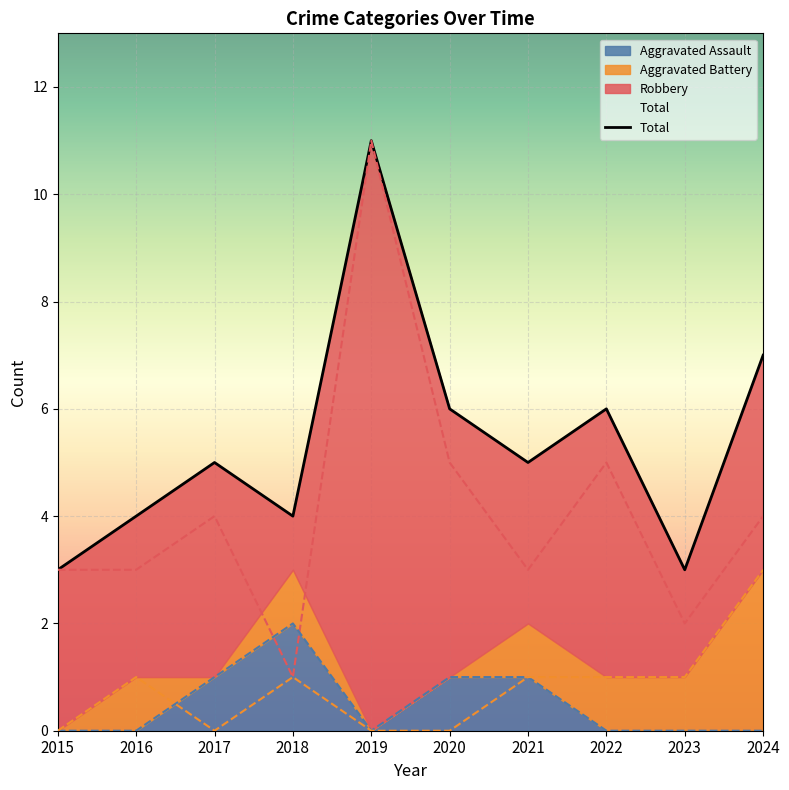

How many points are higher than both their immediate neighbors (excluding endpoints)?

3